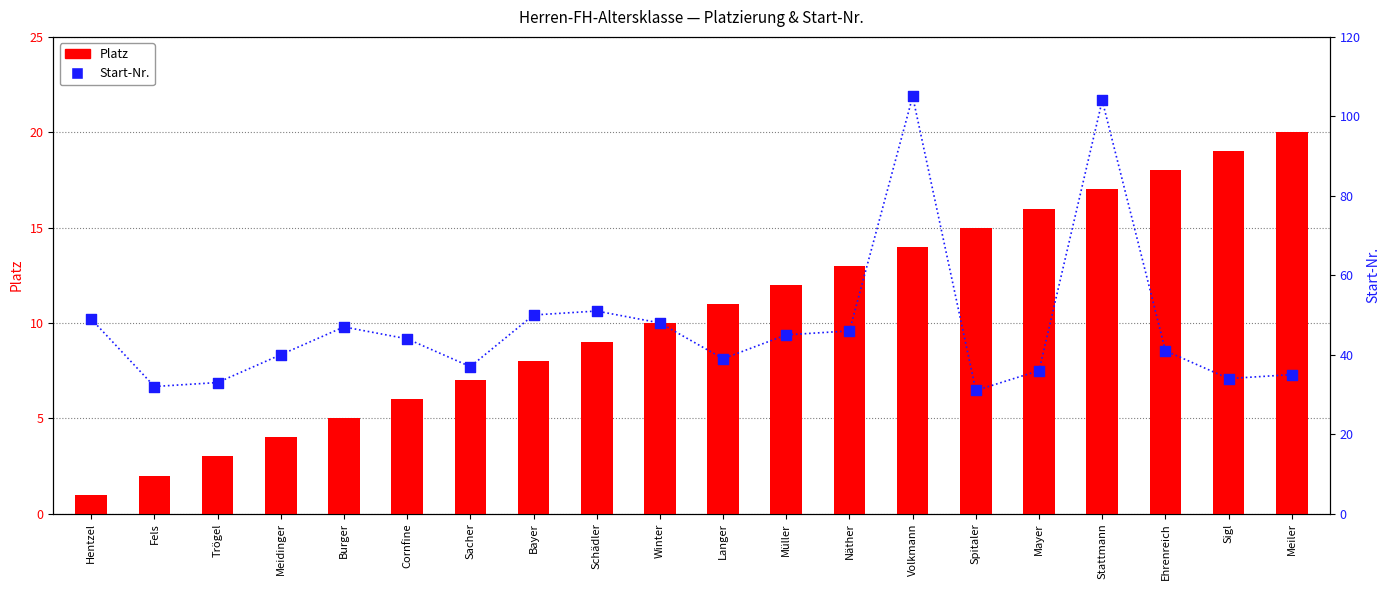

At how many categories does at least one series exceed 98?

2